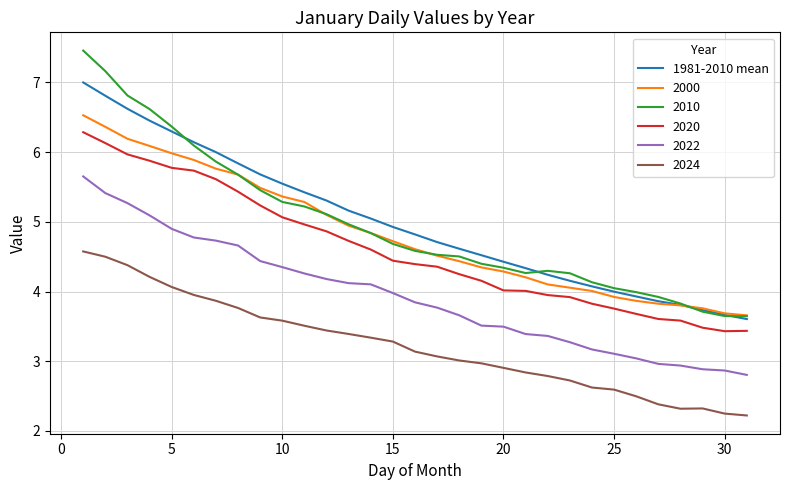

Rank the series by their maximum value, from lowest to highest.

2024, 2022, 2020, 2000, 1981-2010 mean, 2010